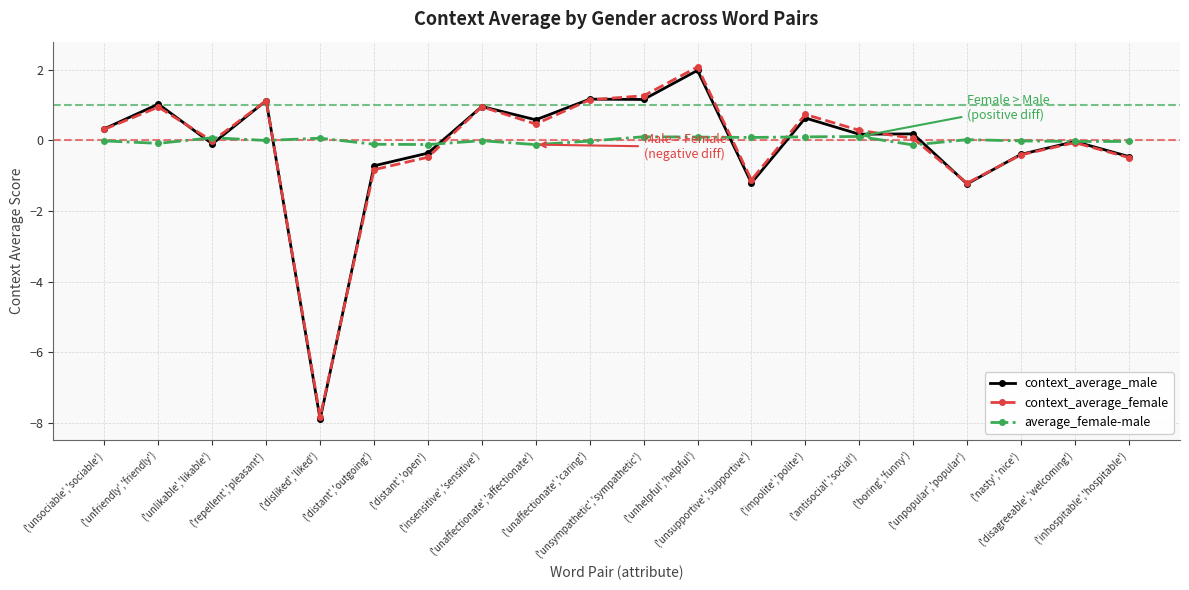

What is the value of the context_average_male point at the 13th from the left?

-1.2